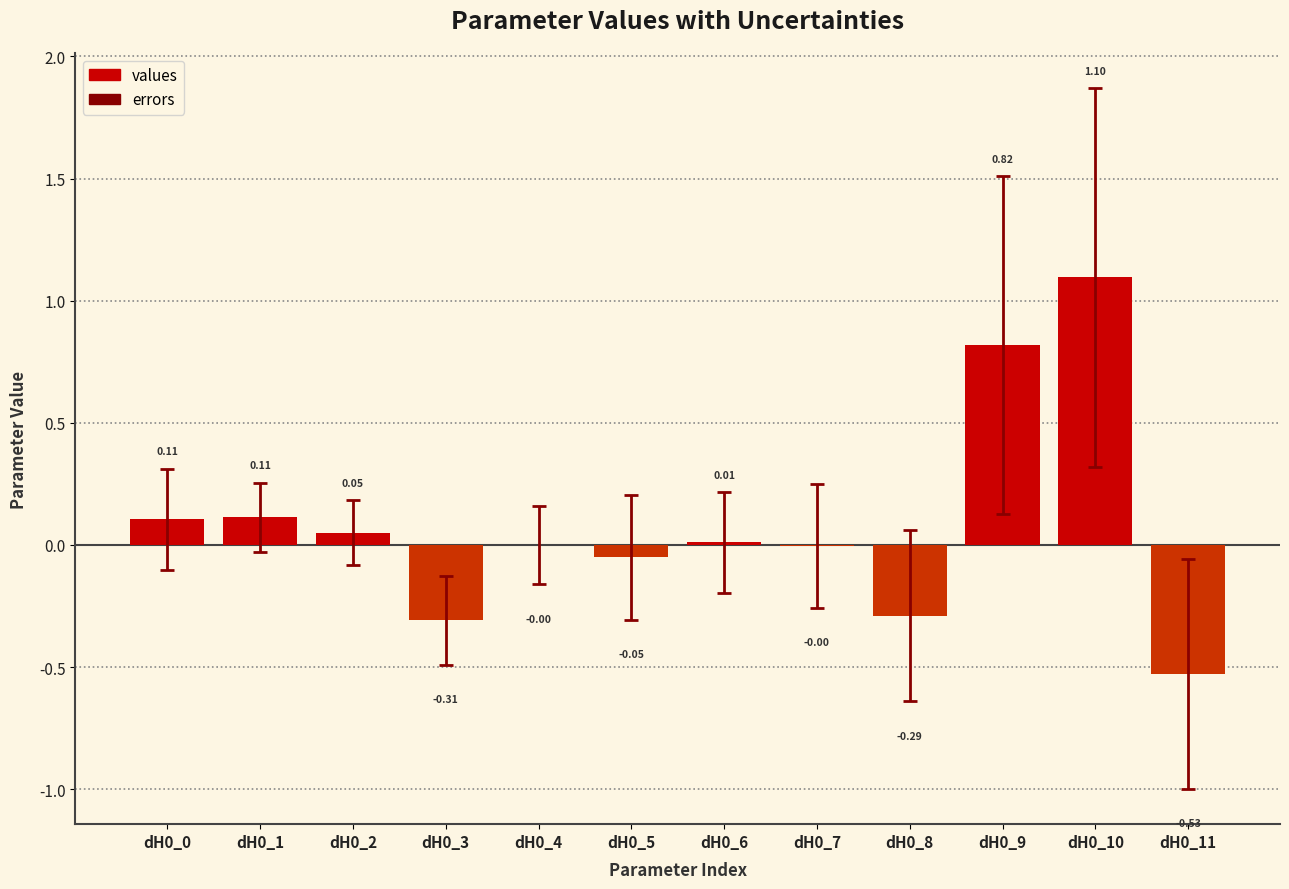

What is the sum of the values at dH0_3 and dH0_8?

-0.6